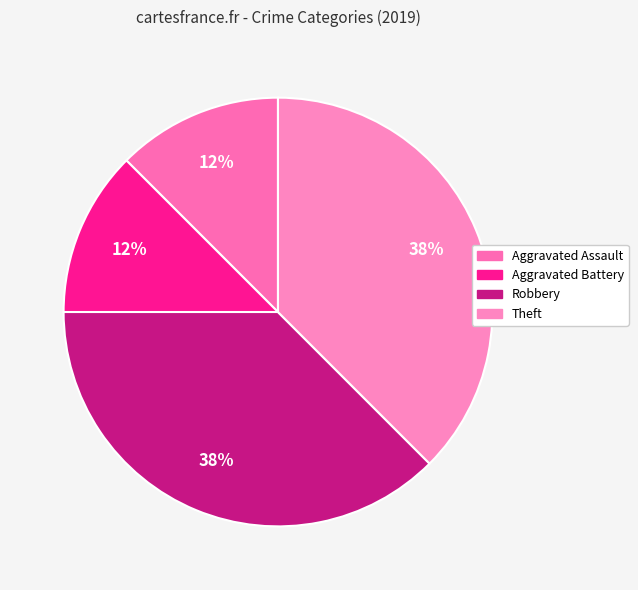

Does Aggravated Battery represent more than half of the total?

No